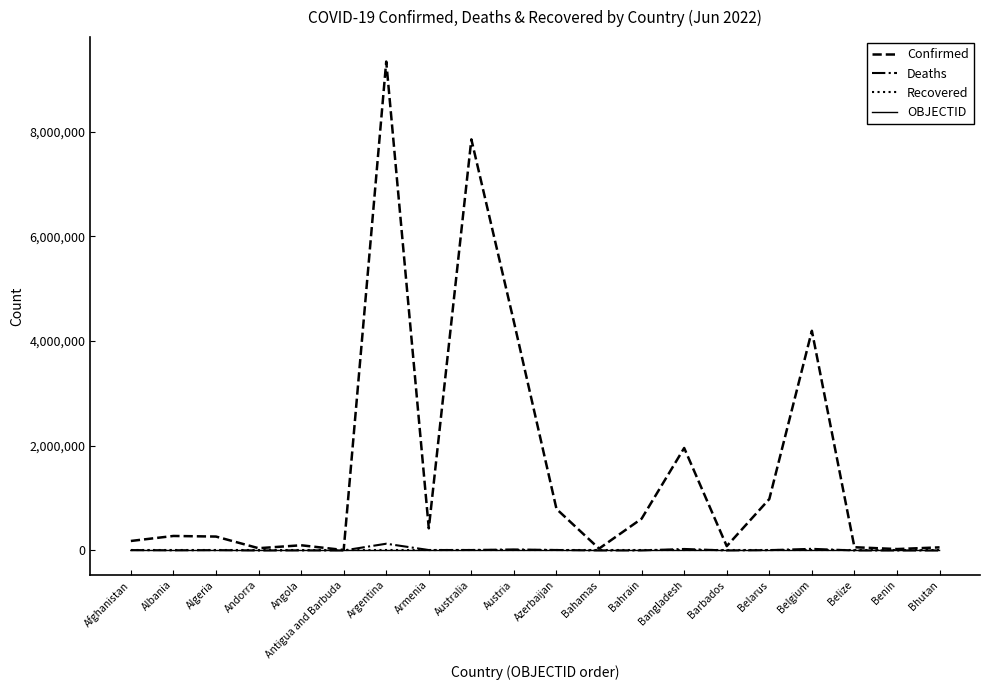

Which series has the largest total across all categories?

Confirmed